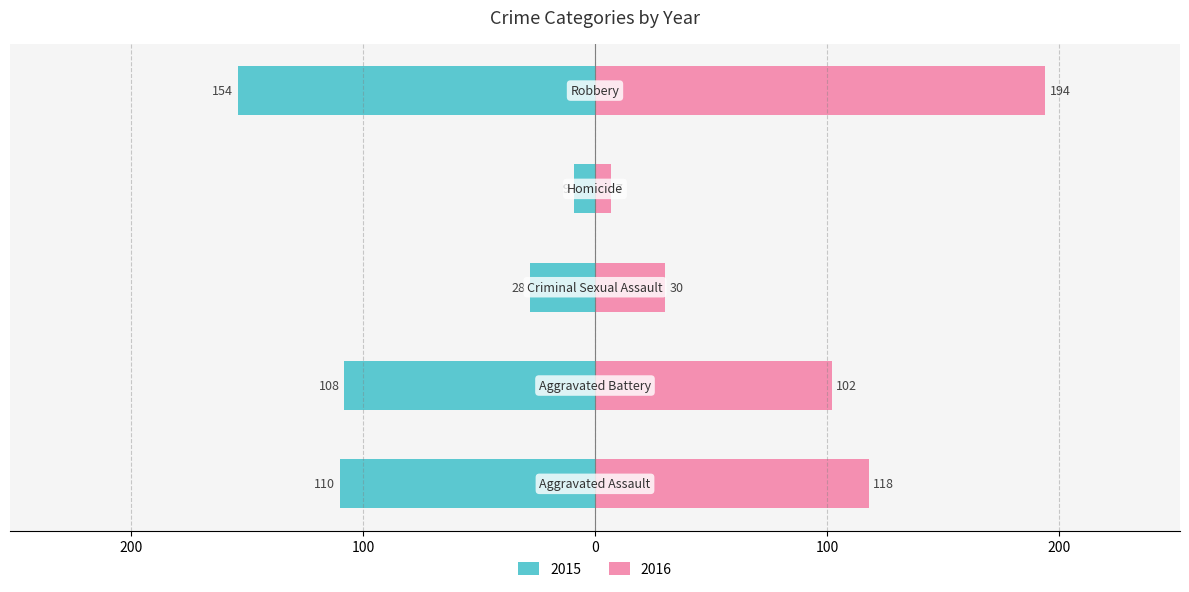

True or false: 2016 has a value of 45 at Criminal Sexual Assault.

False